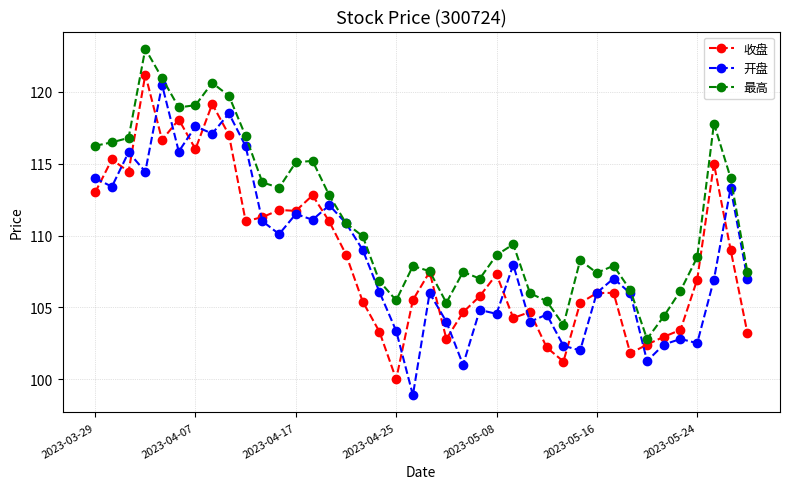

What is the smallest value displayed?

98.9